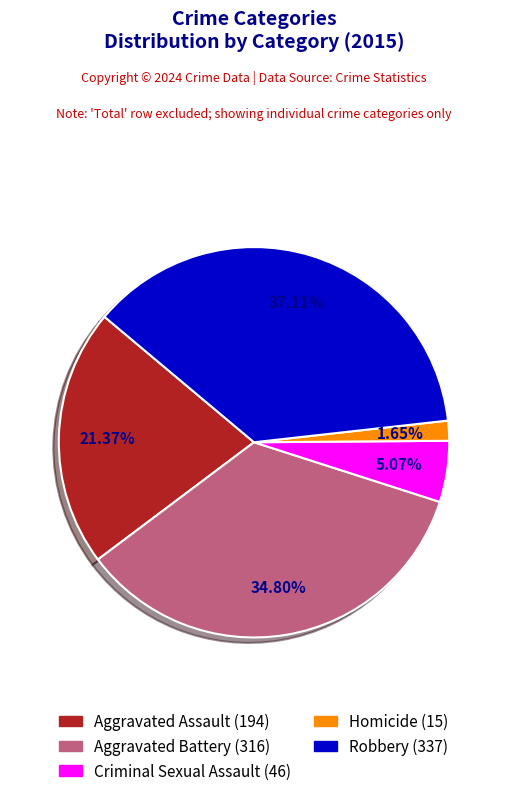

What percentage is NOT represented by Robbery?

62.9%